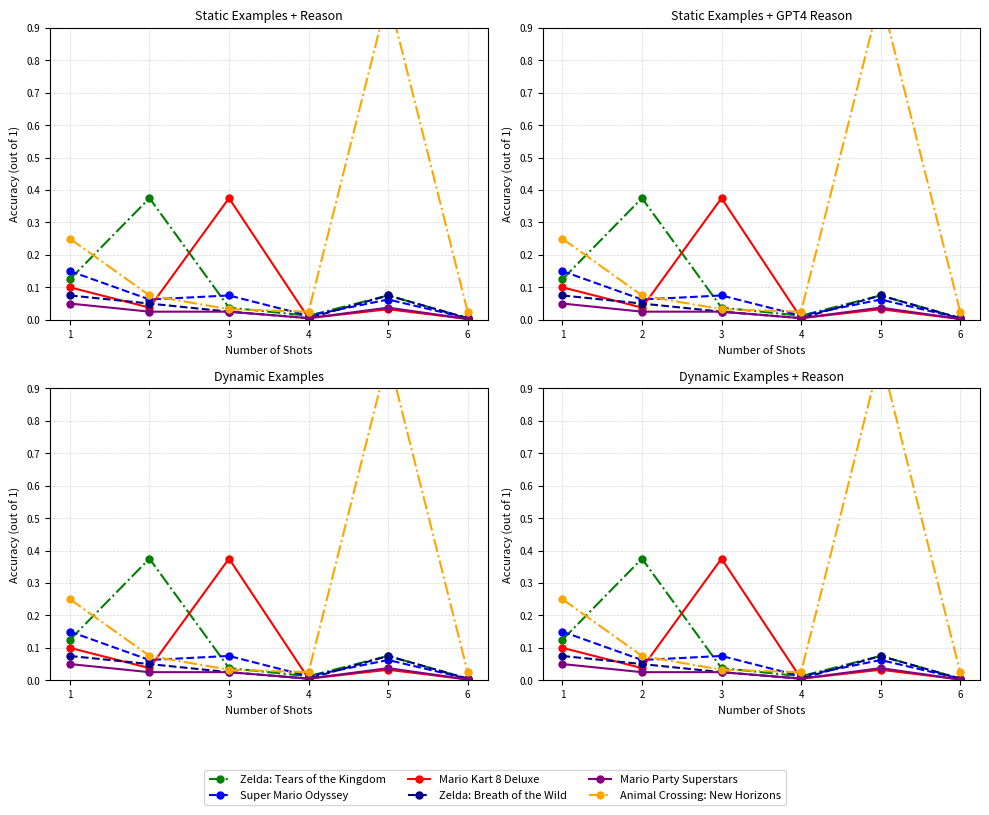

True or false: Mario Party Superstars and Zelda: Breath of the Wild intersect in this chart.

False